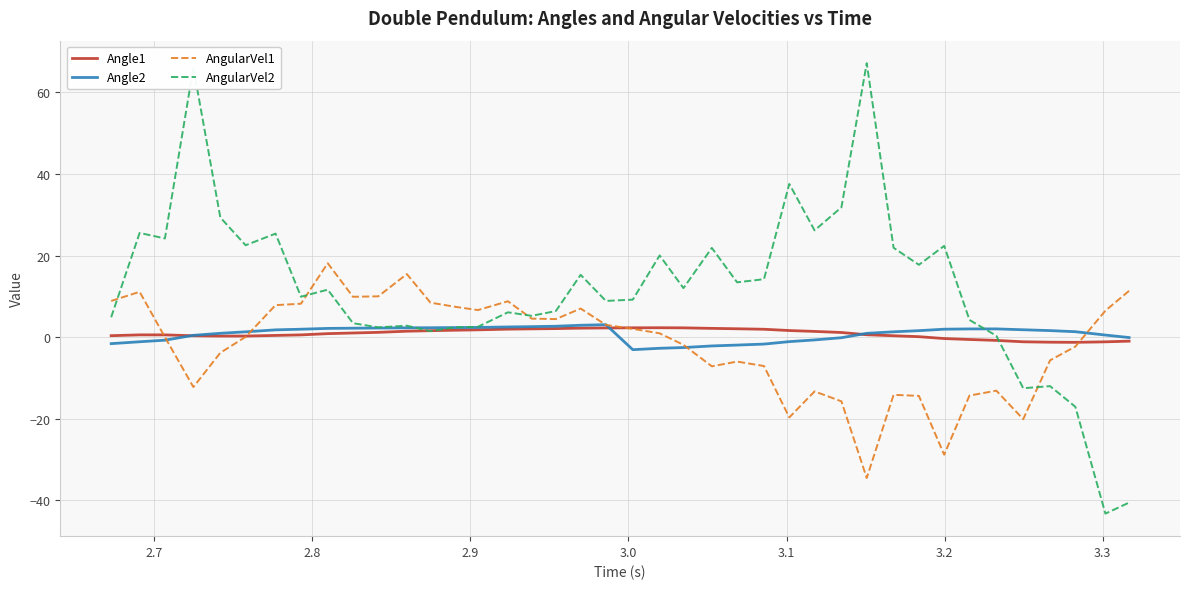

What is the minimum value shown in the chart?

-43.3